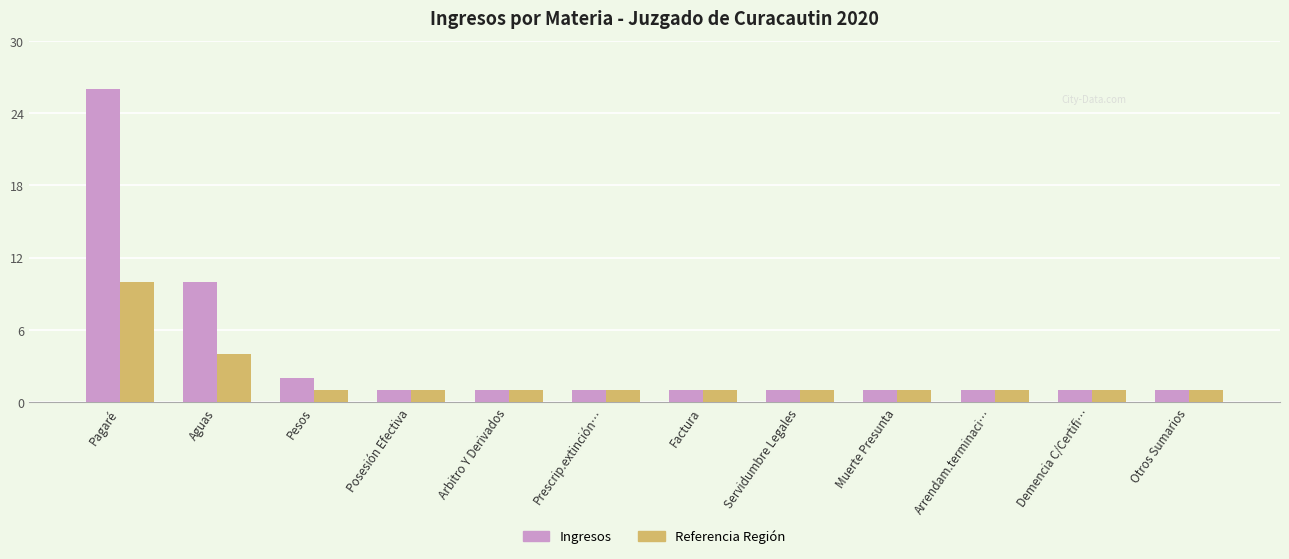

What is the difference between the maximum and minimum values in the Ingresos series?

25